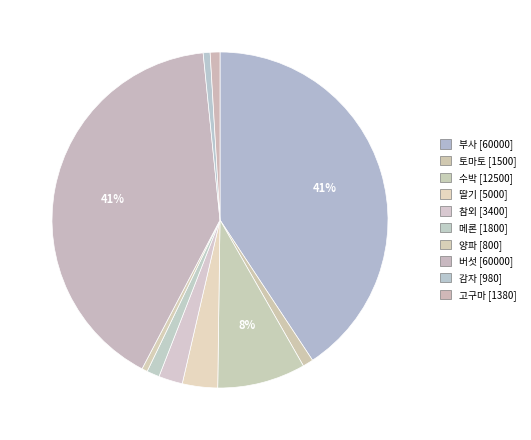

How many segments does this pie chart have?

10